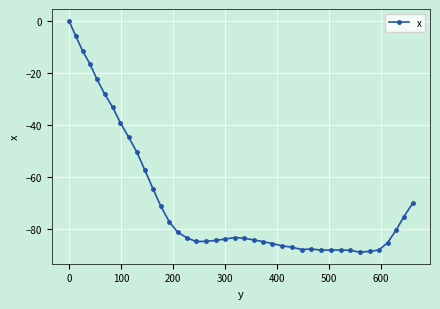

What is the value of the 26th point from the left?

-86.3